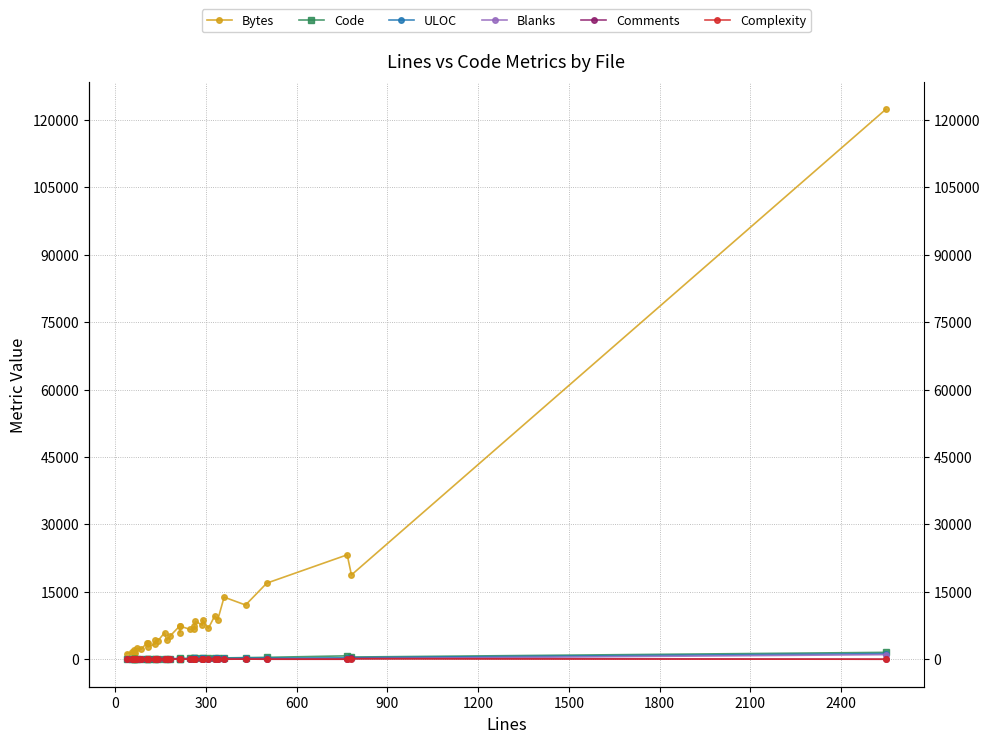

True or false: Comments has more than 2 points higher than both neighbors.

True